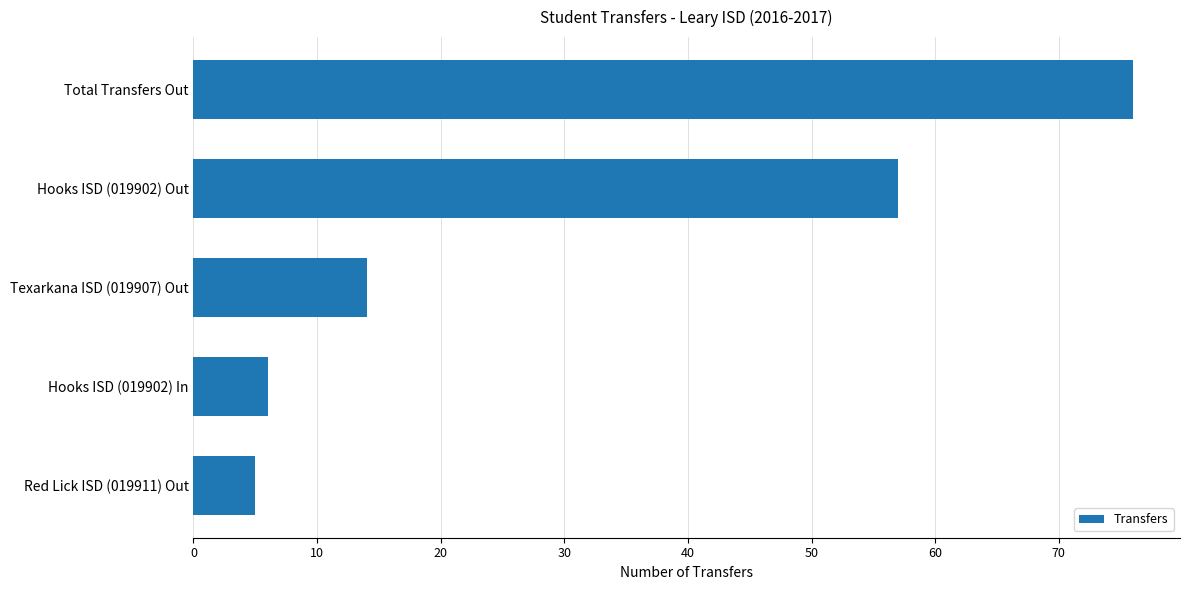

What is the minimum value shown in the chart?

5